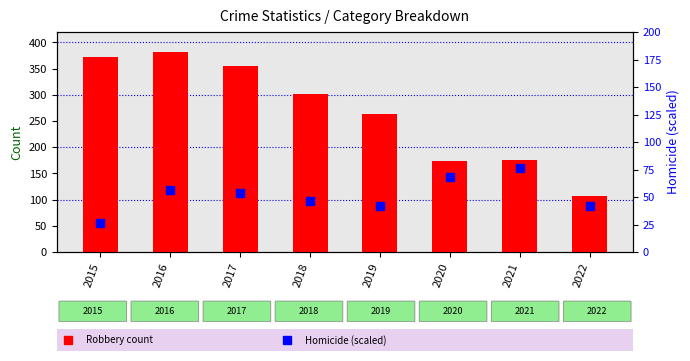

Which series has the widest spread of Y values?

Robbery